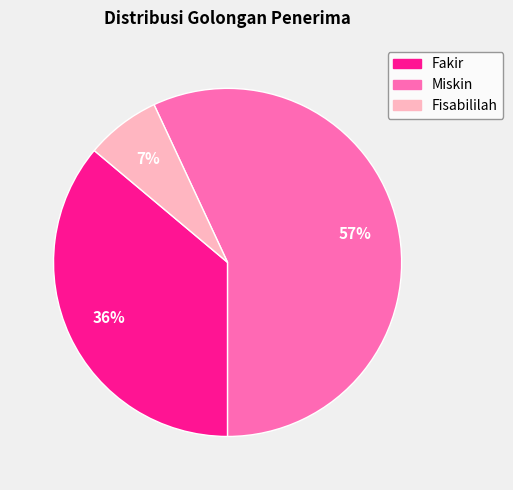

How many segments does this pie chart have?

3